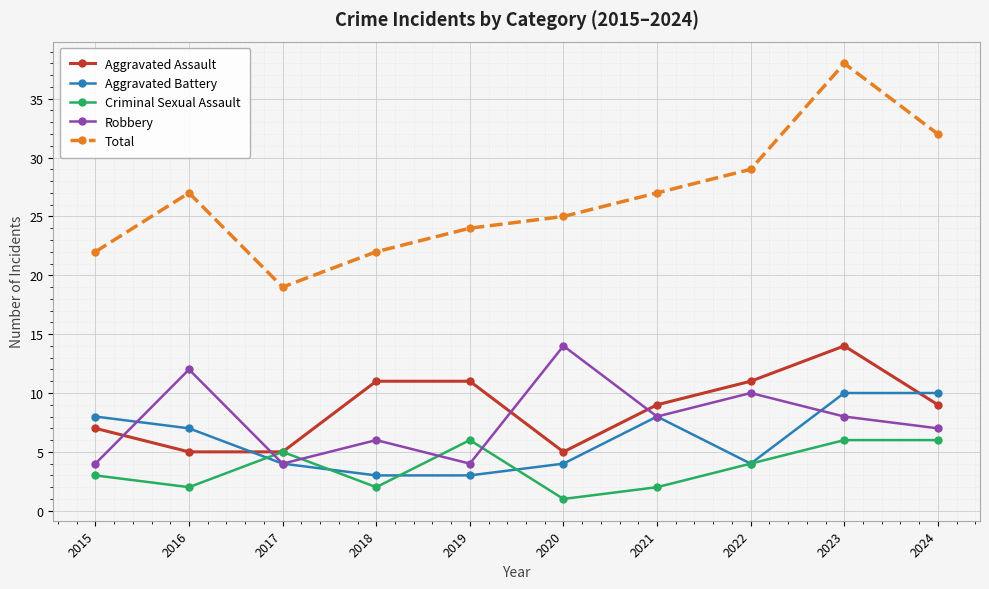

Which series has the largest range (max minus min)?

Total